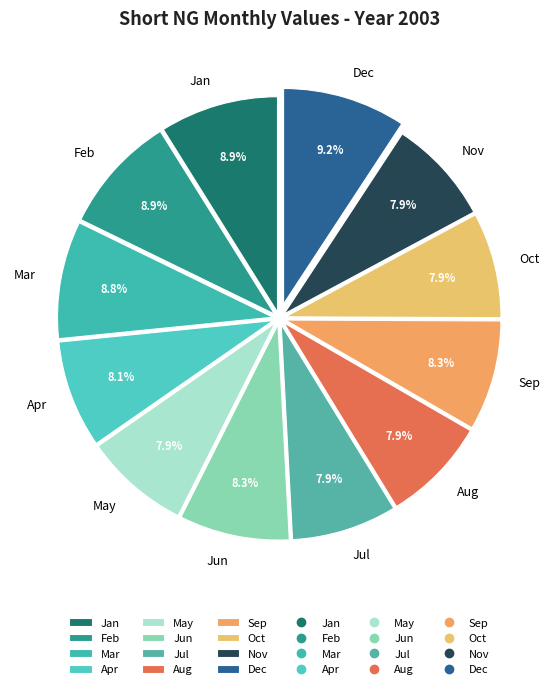

Which has a higher value, Jun or Jan?

Jan